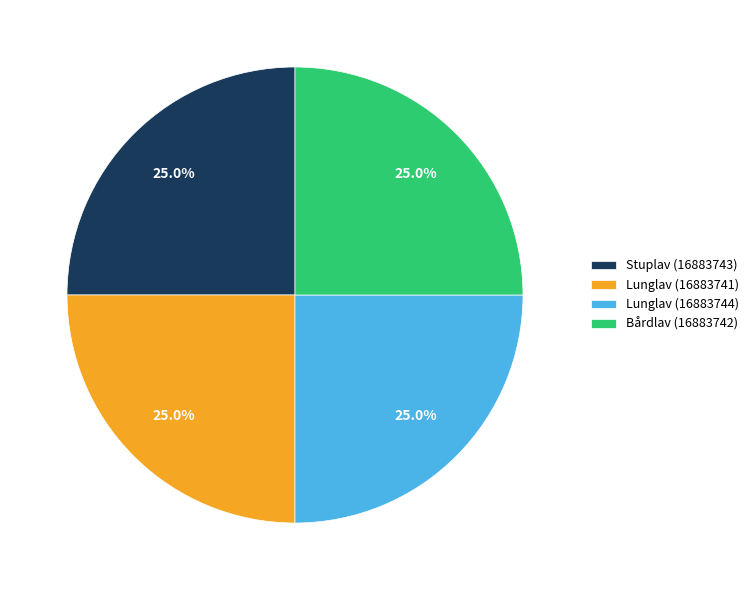

The Lunglav (16883744) slice represents 25% of the pie. True or false?

True